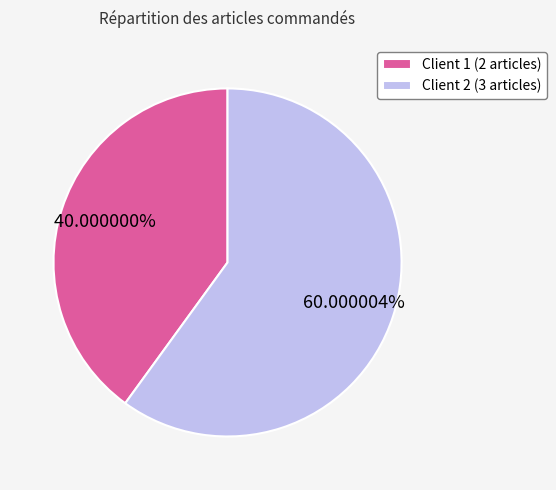

Approximately how many times larger is the value at Client 1 compared to Client 2?

0.7